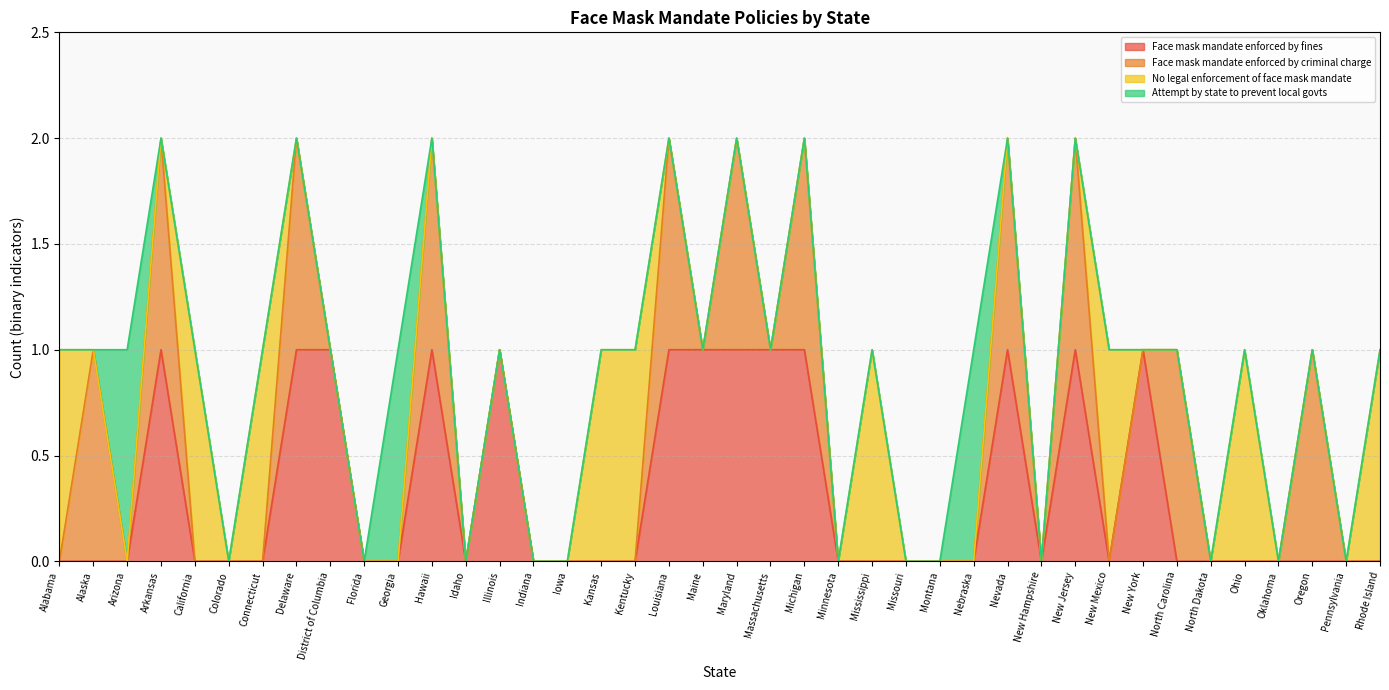

Reading left to right, extract all data points from this chart.

Face mask mandate enforced by fines: Alabama=0	Alaska=0	Arizona=0	Arkansas=1	California=0	Colorado=0	Connecticut=0	Delaware=1	District of Columbia=1	Florida=0	Georgia=0	Hawaii=1	Idaho=0	Illinois=1	Indiana=0	Iowa=0	Kansas=0	Kentucky=0	Louisiana=1	Maine=1	Maryland=1	Massachusetts=1	Michigan=1	Minnesota=0	Mississippi=0	Missouri=0	Montana=0	Nebraska=0	Nevada=1	New Hampshire=0	New Jersey=1	New Mexico=0	New York=1	North Carolina=0	North Dakota=0	Ohio=0	Oklahoma=0	Oregon=0	Pennsylvania=0	Rhode Island=0
Face mask mandate enforced by criminal charge: Alabama=0	Alaska=1	Arizona=0	Arkansas=1	California=0	Colorado=0	Connecticut=0	Delaware=1	District of Columbia=0	Florida=0	Georgia=0	Hawaii=1	Idaho=0	Illinois=0	Indiana=0	Iowa=0	Kansas=0	Kentucky=0	Louisiana=1	Maine=0	Maryland=1	Massachusetts=0	Michigan=1	Minnesota=0	Mississippi=0	Missouri=0	Montana=0	Nebraska=0	Nevada=1	New Hampshire=0	New Jersey=1	New Mexico=0	New York=0	North Carolina=1	North Dakota=0	Ohio=0	Oklahoma=0	Oregon=1	Pennsylvania=0	Rhode Island=0
No legal enforcement of face mask mandate: Alabama=1	Alaska=0	Arizona=0	Arkansas=0	California=1	Colorado=0	Connecticut=1	Delaware=0	District of Columbia=0	Florida=0	Georgia=0	Hawaii=0	Idaho=0	Illinois=0	Indiana=0	Iowa=0	Kansas=1	Kentucky=1	Louisiana=0	Maine=0	Maryland=0	Massachusetts=0	Michigan=0	Minnesota=0	Mississippi=1	Missouri=0	Montana=0	Nebraska=0	Nevada=0	New Hampshire=0	New Jersey=0	New Mexico=1	New York=0	North Carolina=0	North Dakota=0	Ohio=1	Oklahoma=0	Oregon=0	Pennsylvania=0	Rhode Island=1
Attempt by state to prevent local govts: Alabama=0	Alaska=0	Arizona=1	Arkansas=0	California=0	Colorado=0	Connecticut=0	Delaware=0	District of Columbia=0	Florida=0	Georgia=1	Hawaii=0	Idaho=0	Illinois=0	Indiana=0	Iowa=0	Kansas=0	Kentucky=0	Louisiana=0	Maine=0	Maryland=0	Massachusetts=0	Michigan=0	Minnesota=0	Mississippi=0	Missouri=0	Montana=0	Nebraska=1	Nevada=0	New Hampshire=0	New Jersey=0	New Mexico=0	New York=0	North Carolina=0	North Dakota=0	Ohio=0	Oklahoma=0	Oregon=0	Pennsylvania=0	Rhode Island=0